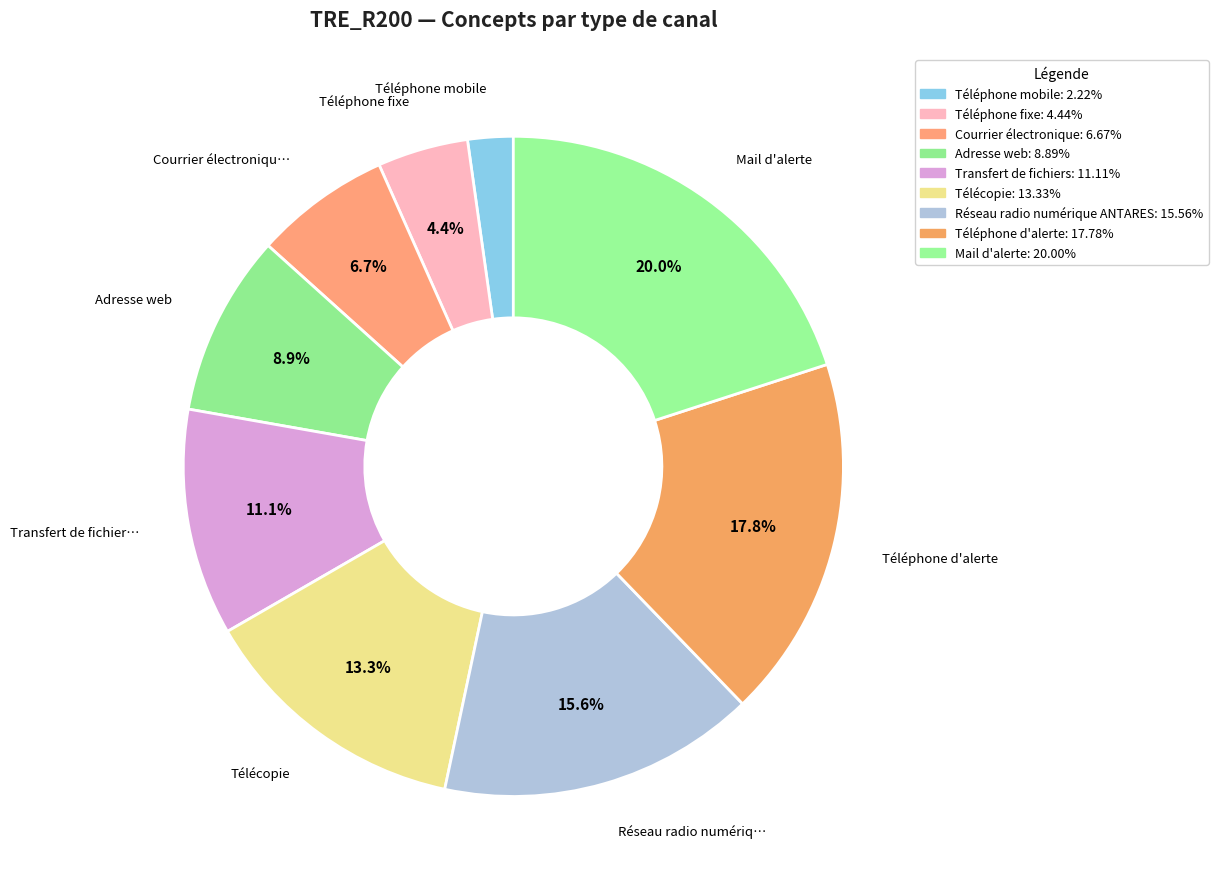

Rank the categories by value from lowest to highest.

Téléphone mobile, Téléphone fixe, Courrier électronique, Adresse web, Transfert de fichiers, Télécopie, Réseau radio numérique ANTARES, Téléphone d'alerte, Mail d'alerte